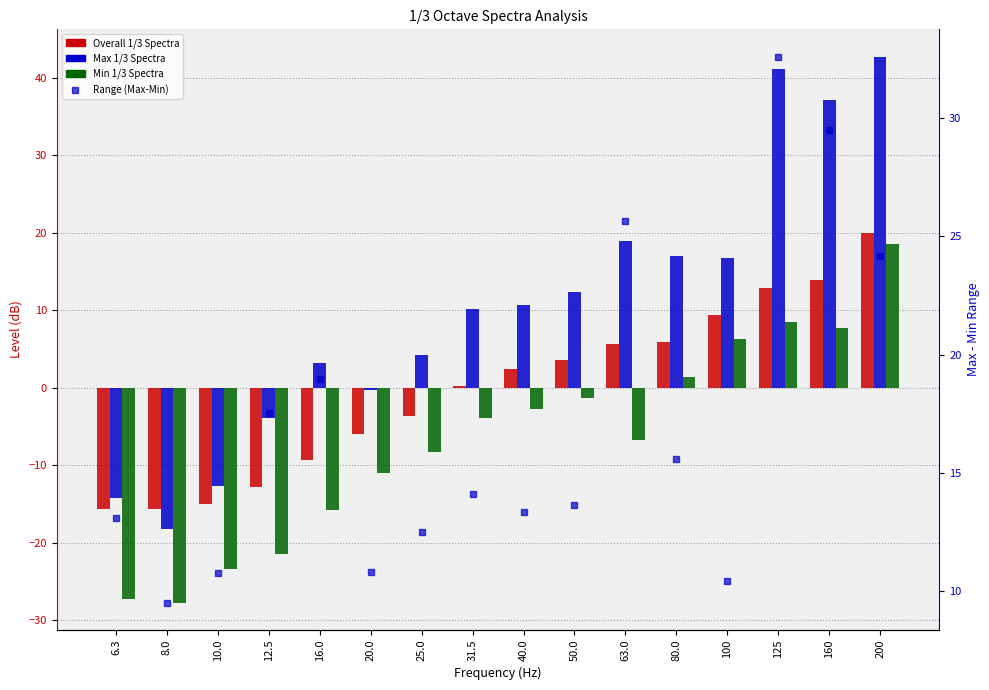

How many negative values does the Overall 1/3 Spectra series have?

7